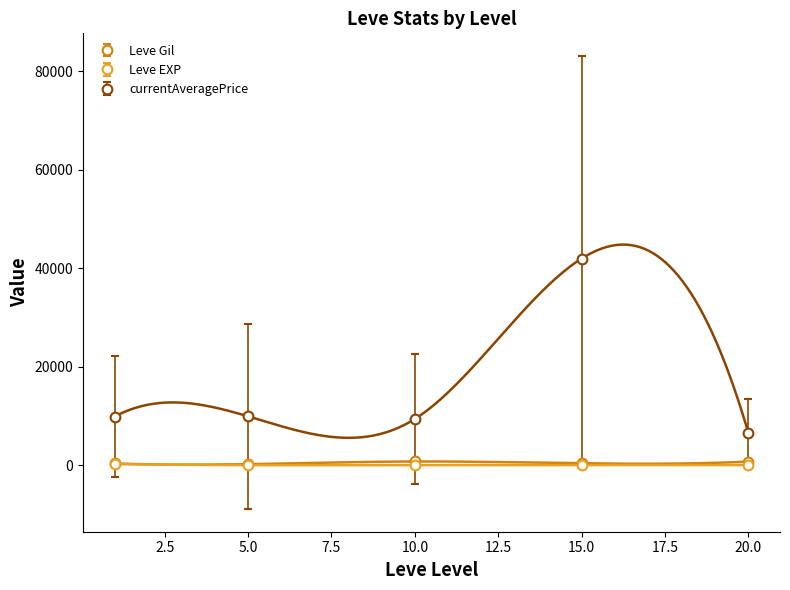

True or false: Leve EXP and currentAveragePrice cross at least once.

False